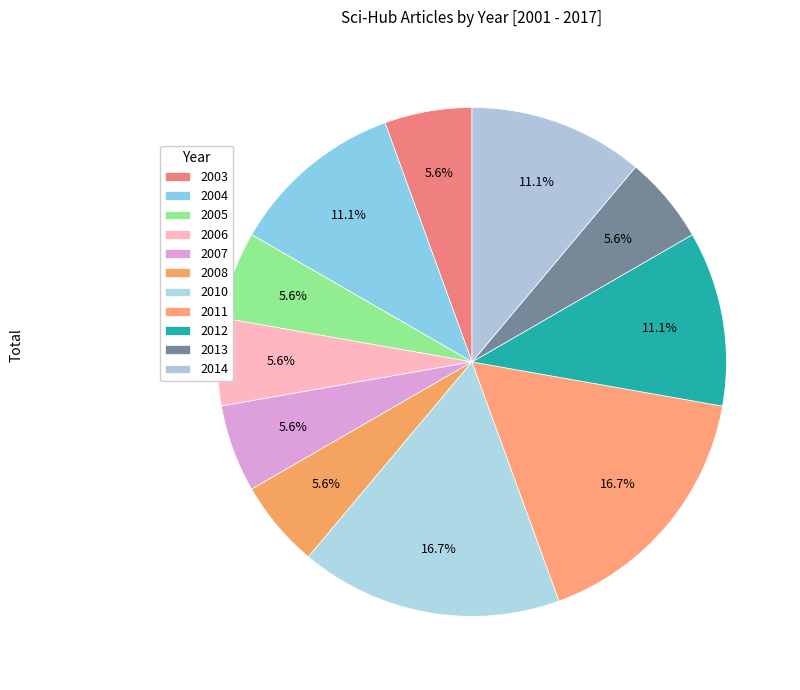

Approximately how many times larger is the value at 2010 compared to 2004?

1.5